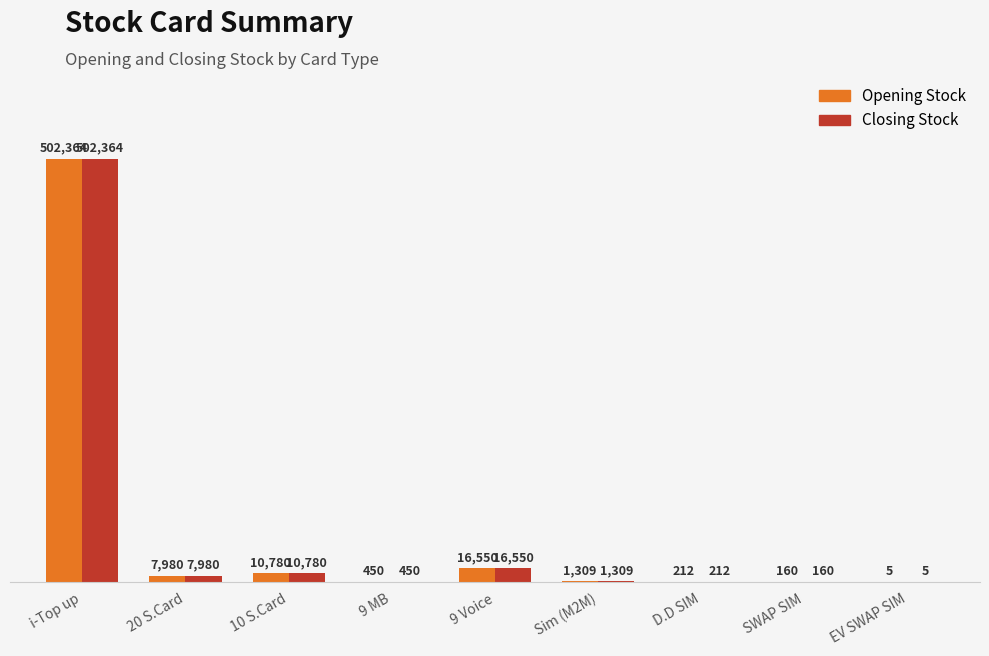

What is the maximum value for Opening Stock?

502364